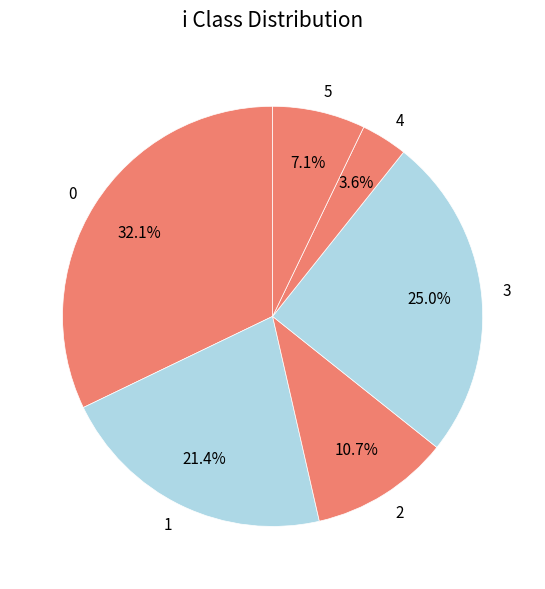

Which category has the smallest portion of the pie?

4